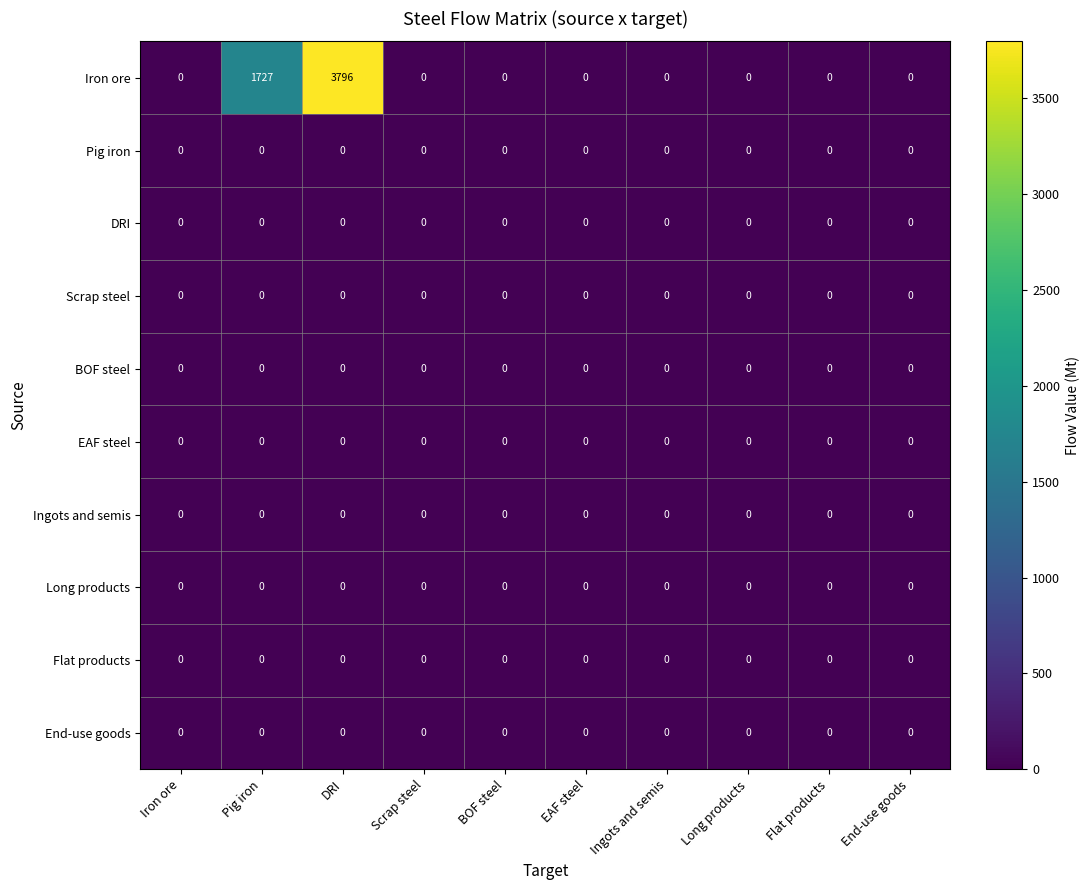

What is the greatest value displayed?

3796